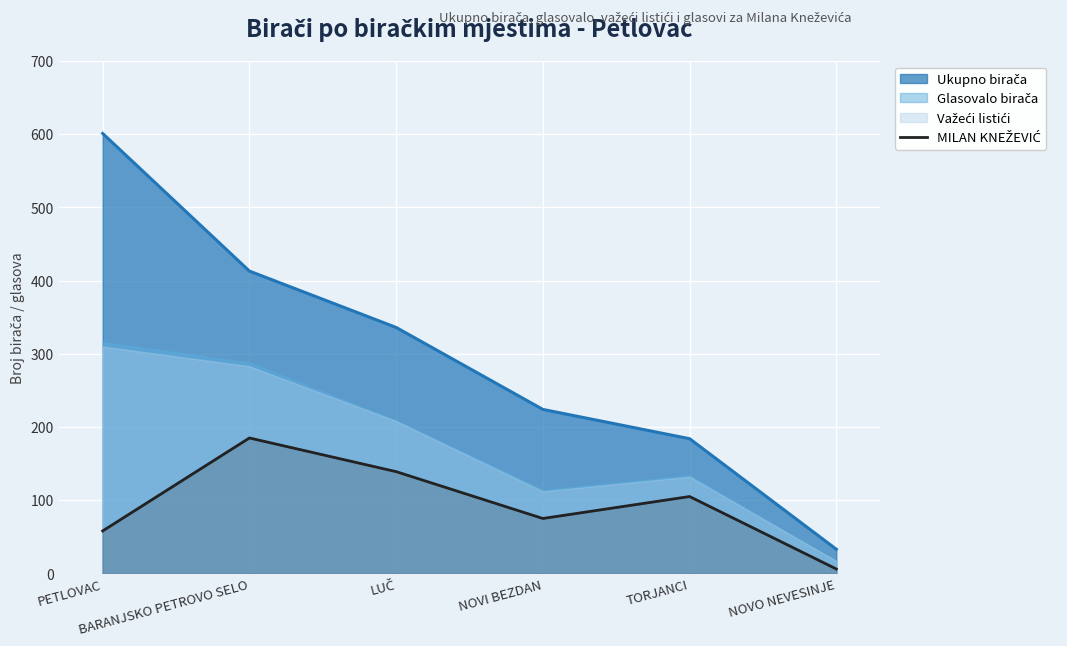

What is the value of the 5th point from the left?

105